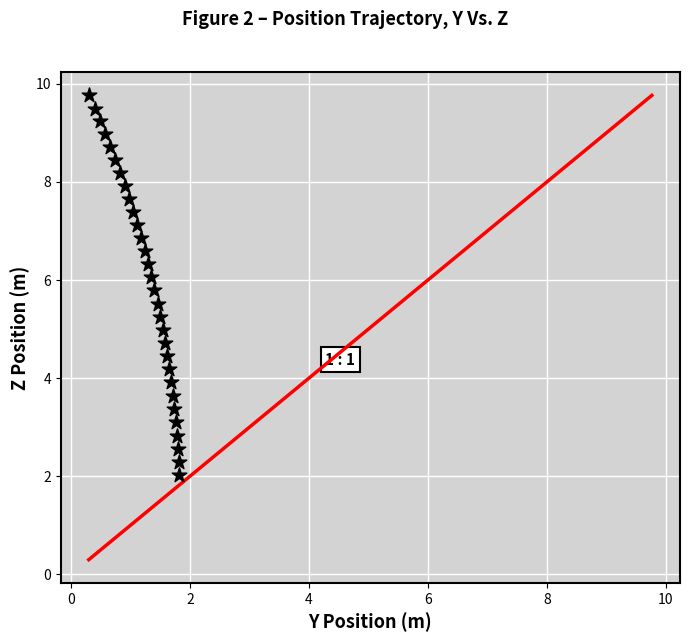

What is the range of Y values (max minus min)?

7.8